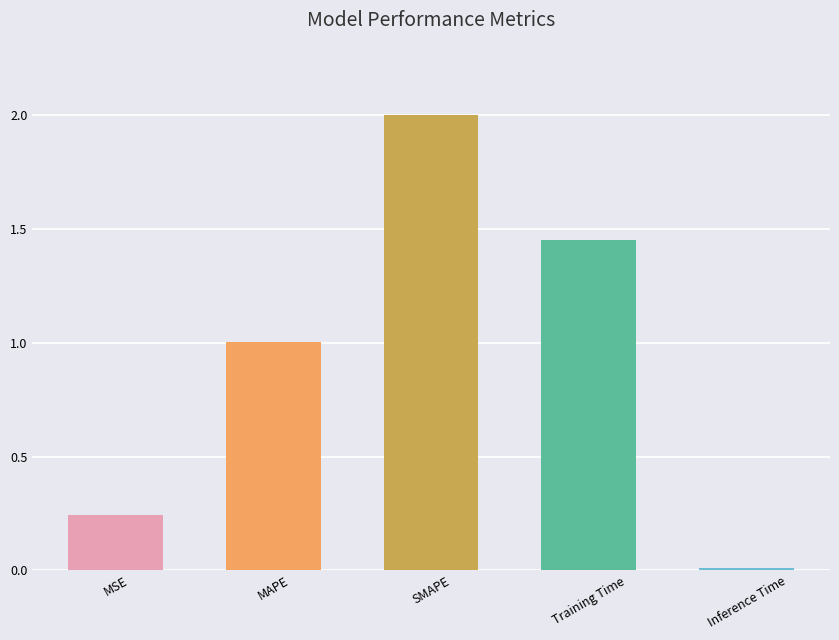

List the labels in order of value, smallest first.

Inference Time, MSE, MAPE, Training Time, SMAPE